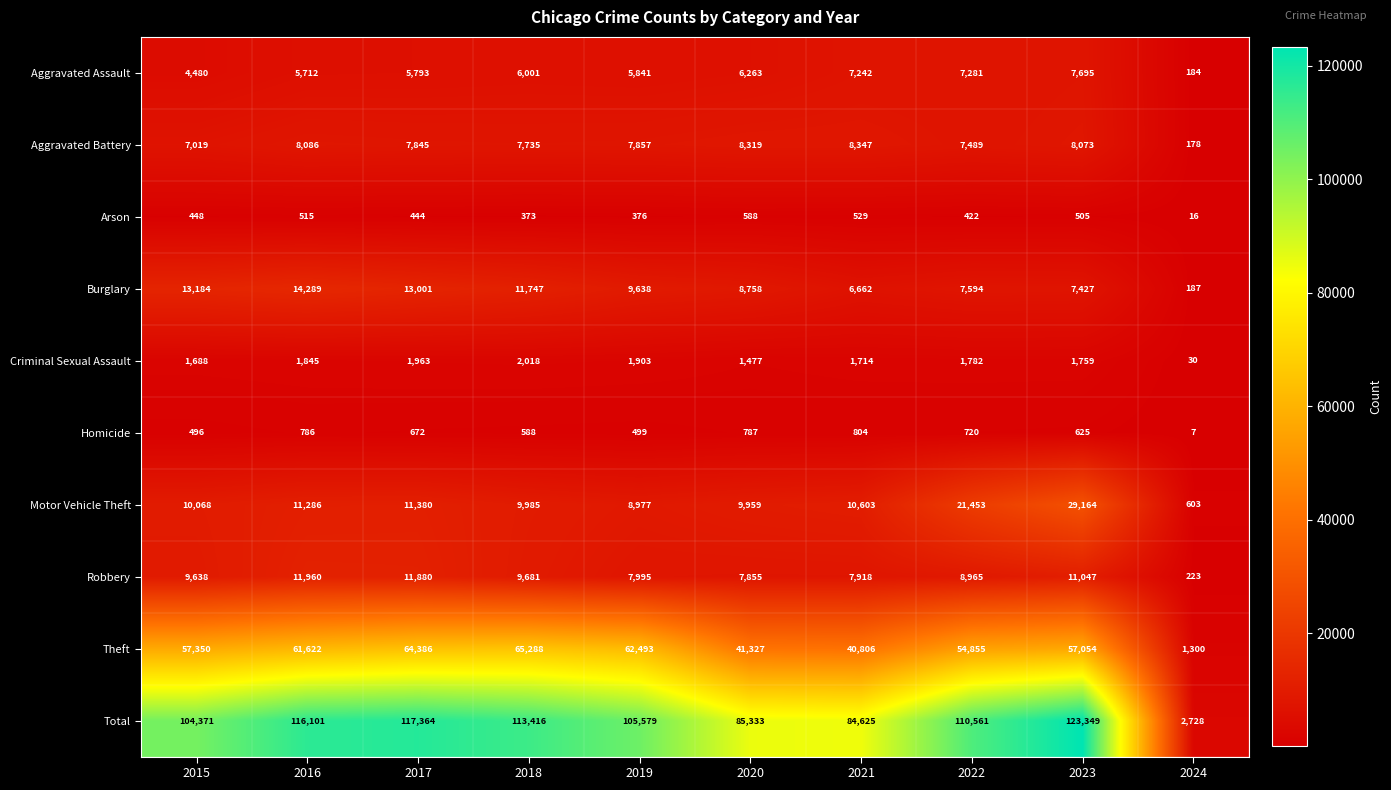

Between 2018 and 2022, which series saw the biggest shift?

Motor Vehicle Theft